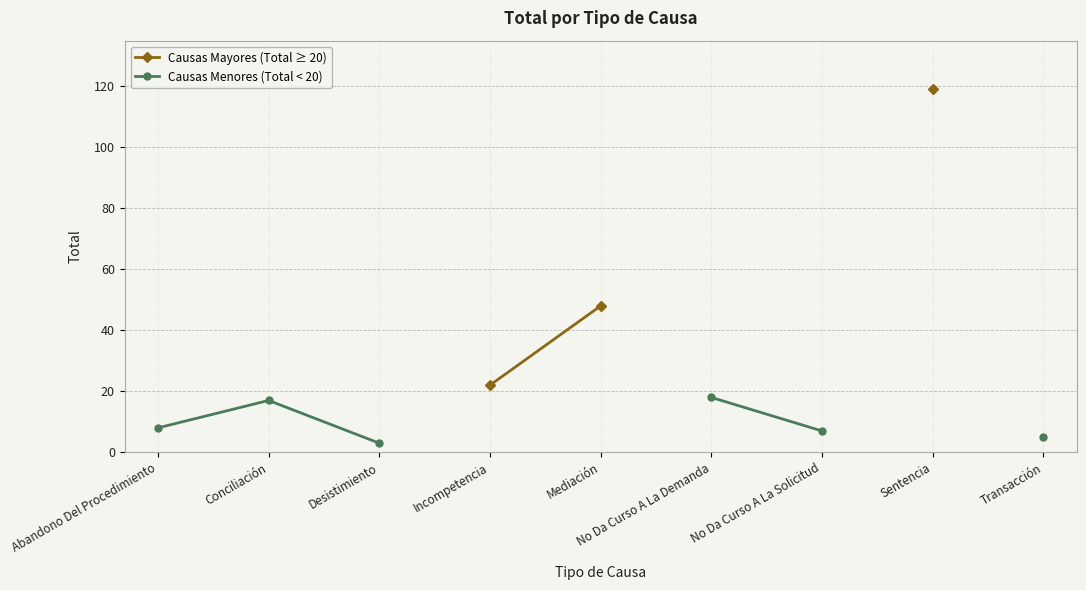

What is the smallest value displayed?

3.0